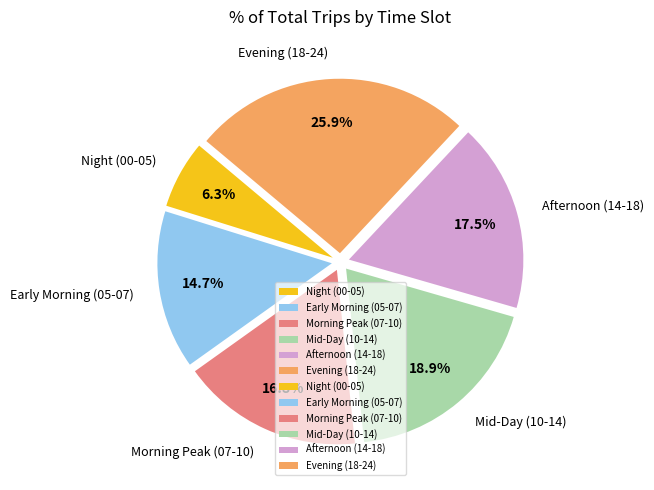

Which has a higher value, Morning Peak (07-10) or Early Morning (05-07)?

Morning Peak (07-10)